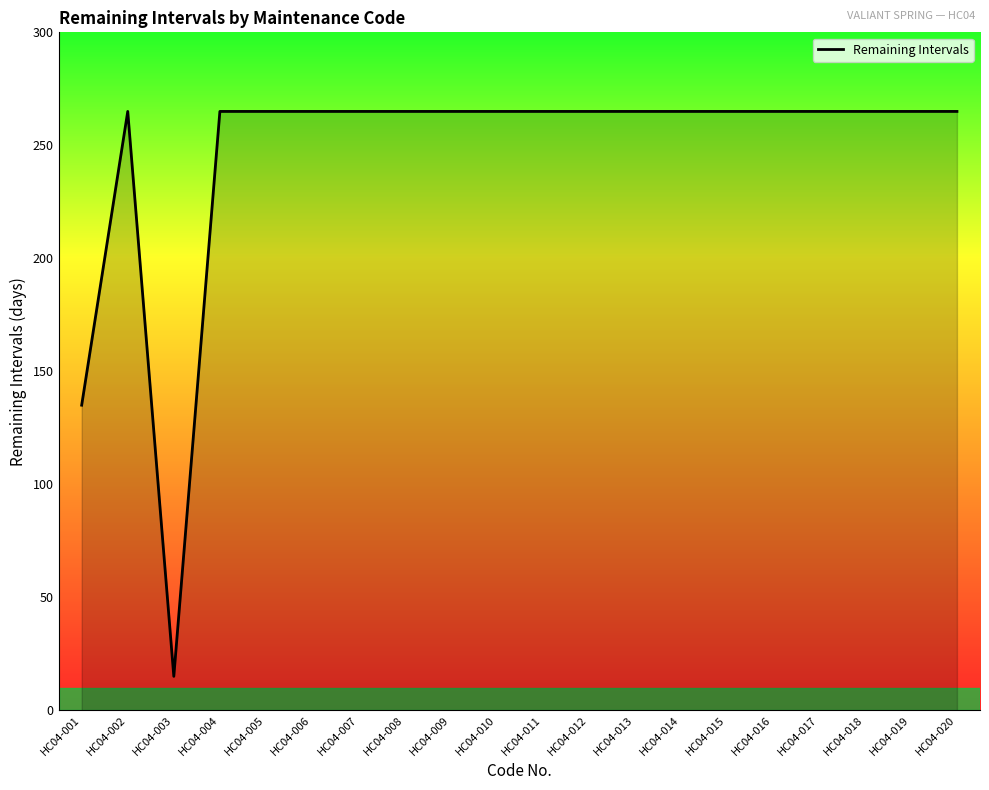

Where is the data nearest to the value 140?

HC04-001